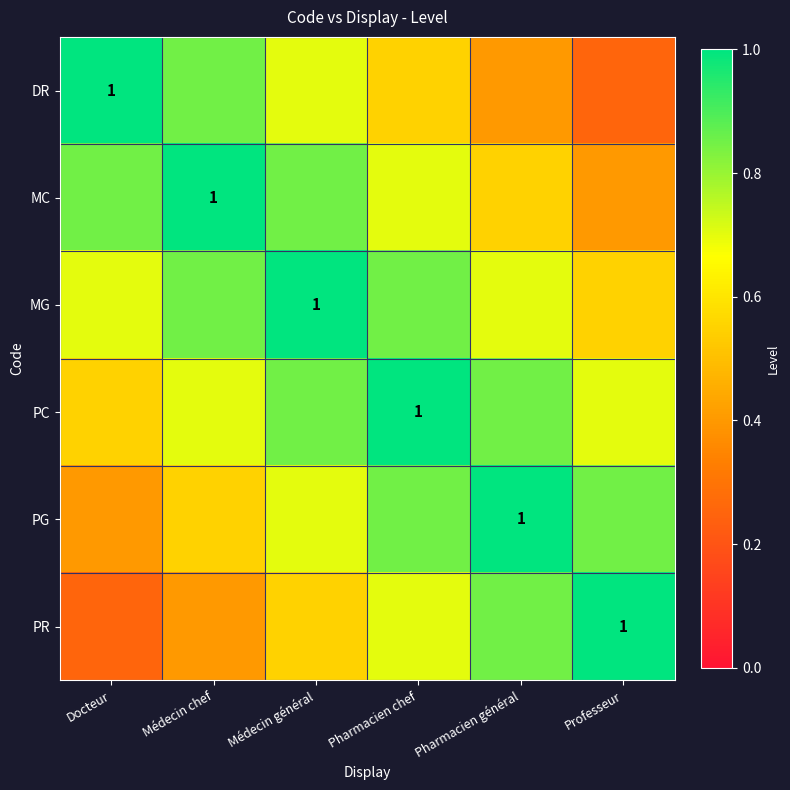

What is the total value across all series at Médecin chef?

4.3